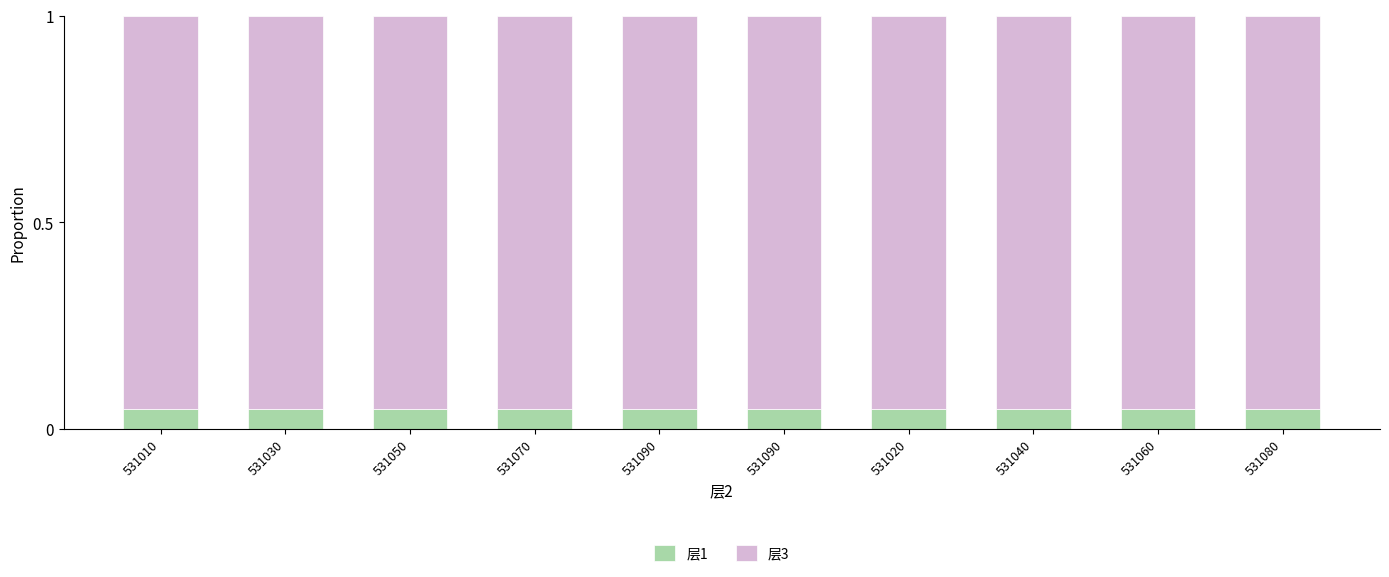

What is the total value across all series at 531030?

1.0